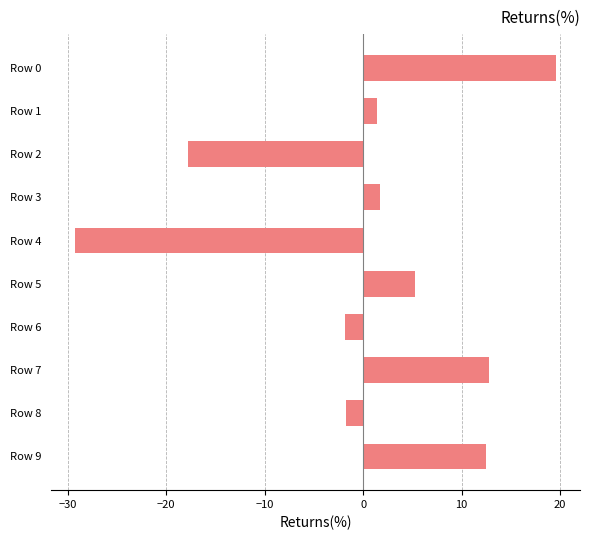

Which has a higher value, Row 1 or Row 8?

Row 1